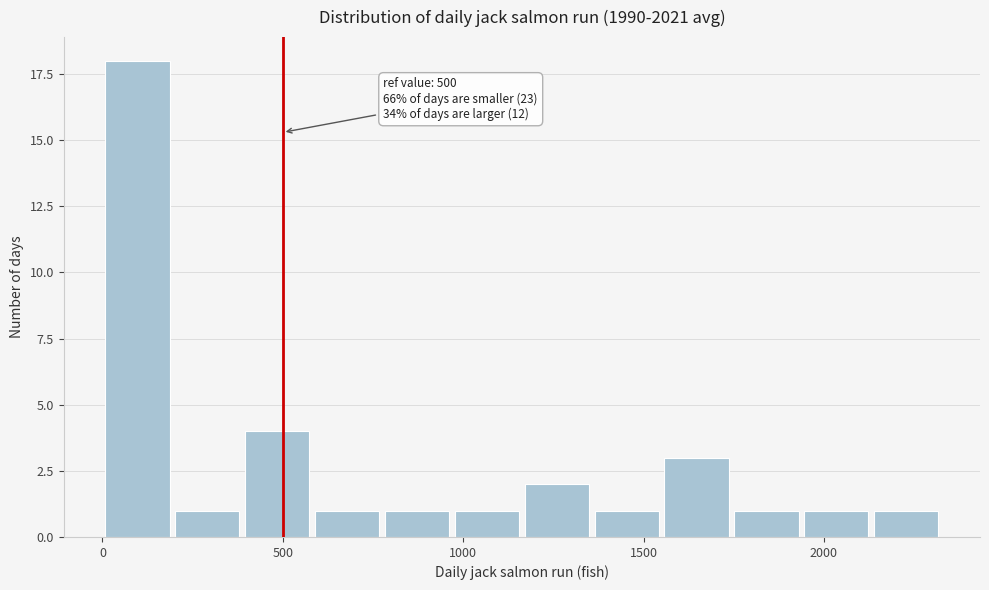

Around what value on the x-axis is the tallest bar? Give the approximate position of its centre, as read against the axis.

100